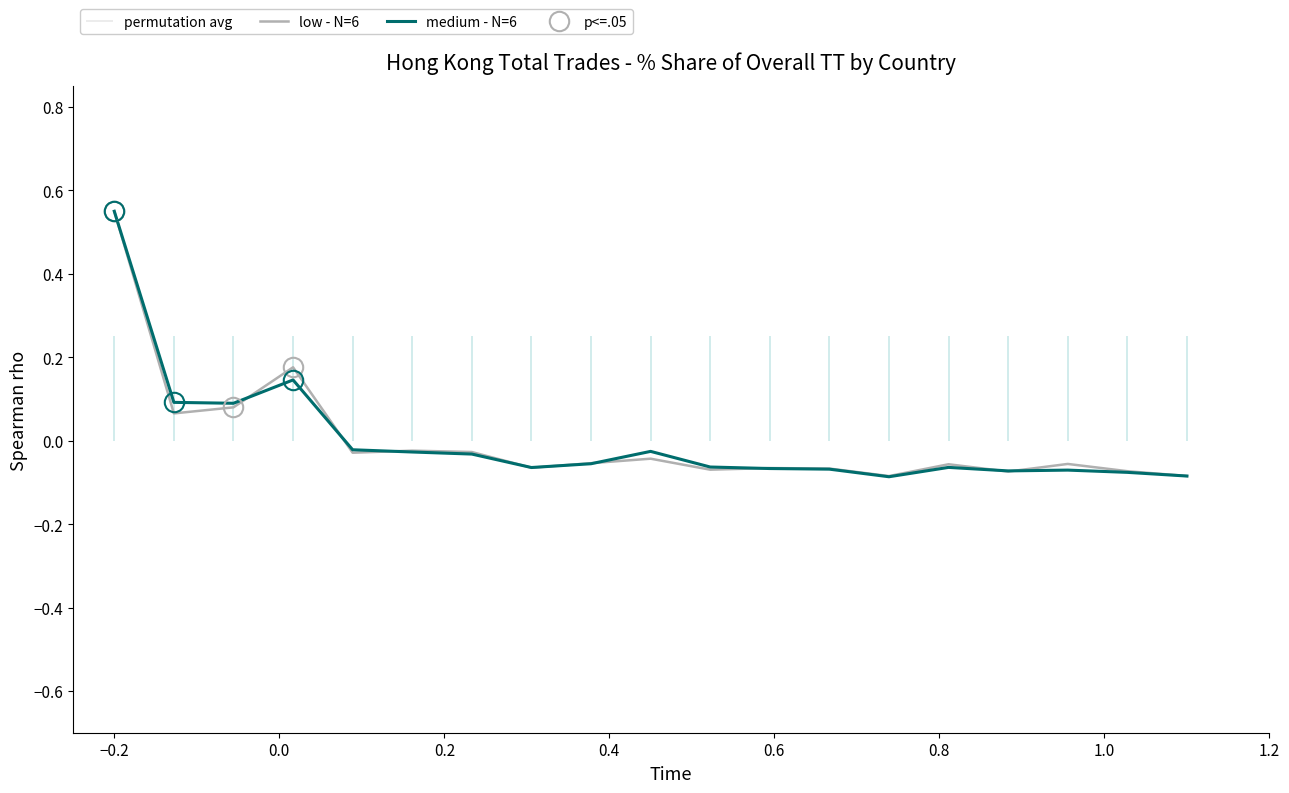

Does the chart display data point markers on the line(s)?

No